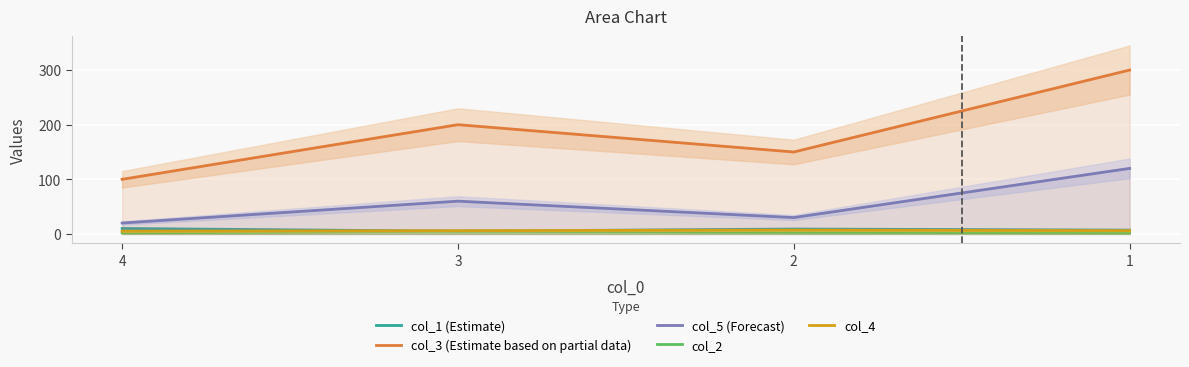

How many data points does each series have?

4